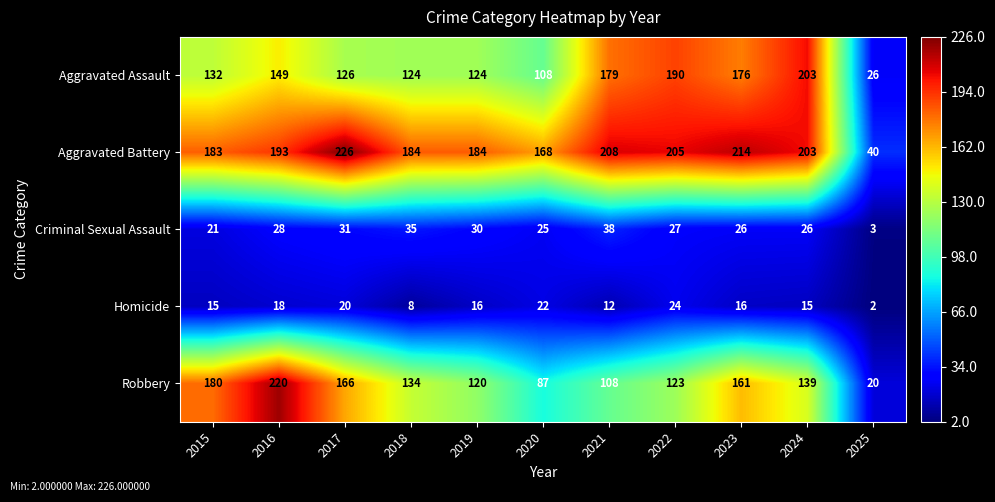

At which category is the sum across all series the highest?

2016